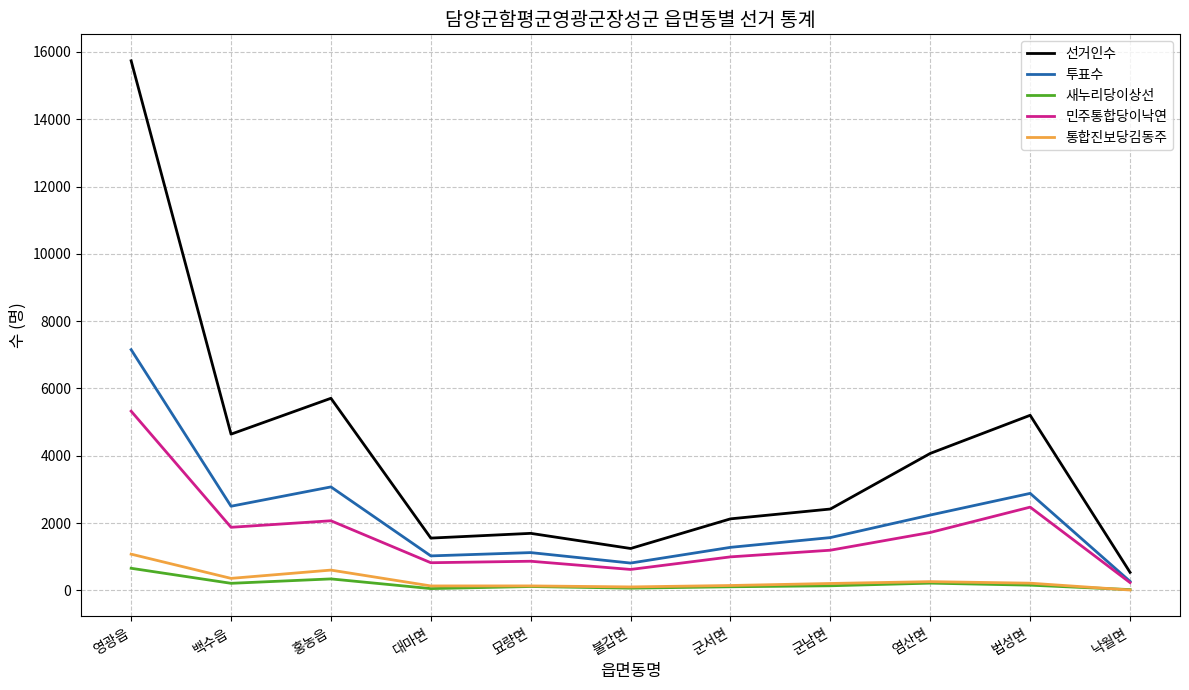

What is the maximum value for 민주통합당이낙연?

5324